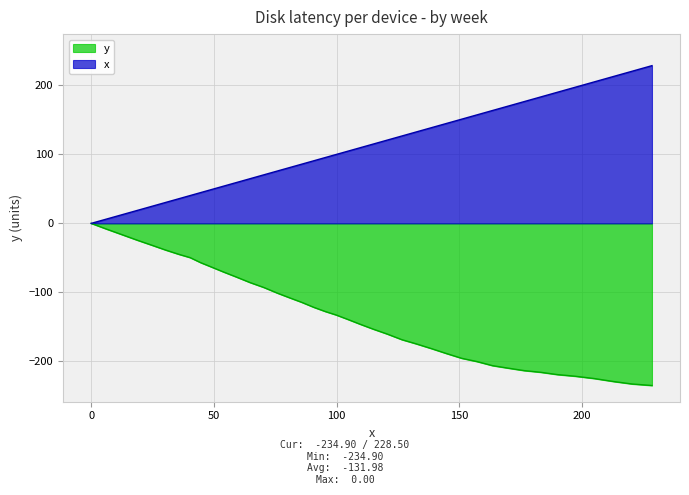

How many lines are shown in the chart?

2